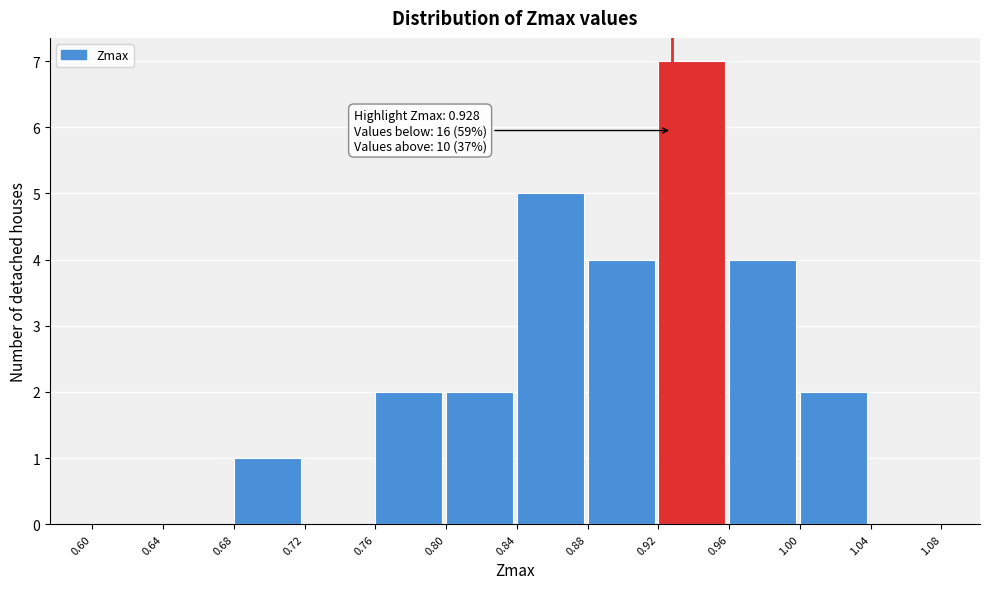

Over which range of the x-axis is the bar tallest?

0.92 to 0.96